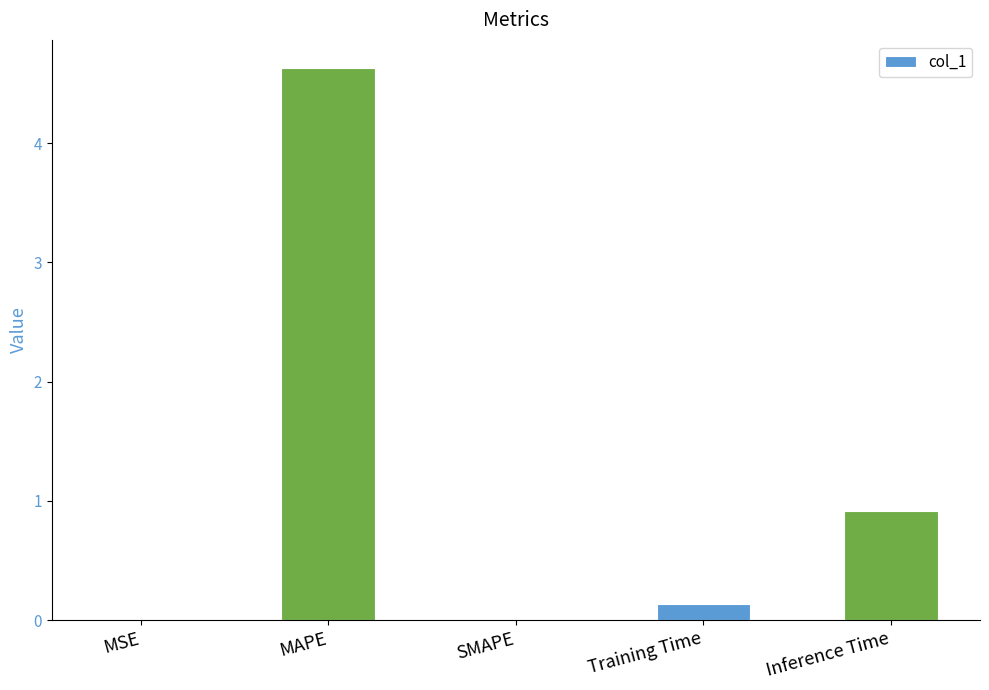

At which label is the value closest to 2?

Inference Time